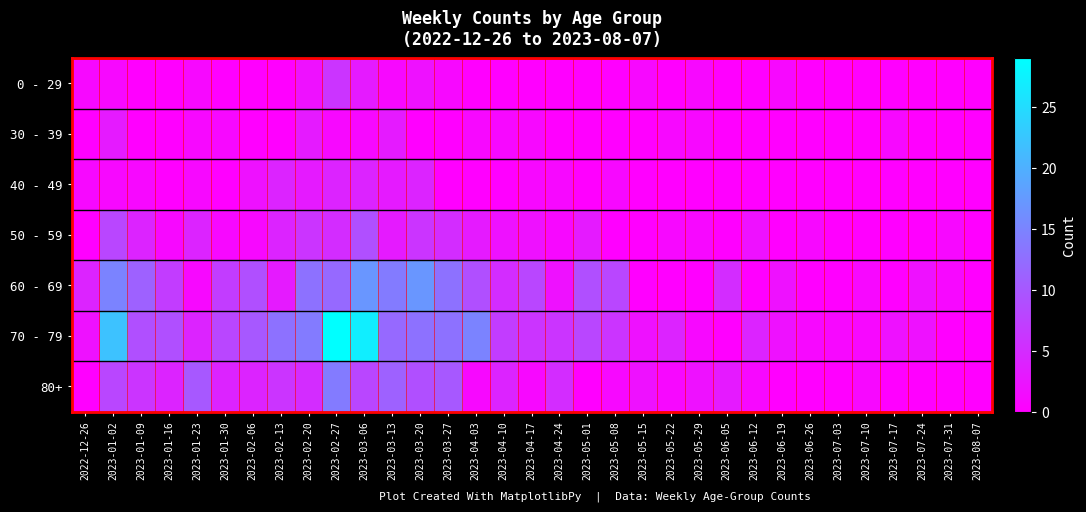

Reading left to right, list all the values displayed in this chart.

0 - 29: 2022-12-26=1	2023-01-02=1	2023-01-09=0	2023-01-16=0	2023-01-23=1	2023-01-30=0	2023-02-06=0	2023-02-13=0	2023-02-20=2	2023-02-27=6	2023-03-06=3	2023-03-13=1	2023-03-20=2	2023-03-27=1	2023-04-03=0	2023-04-10=0	2023-04-17=0	2023-04-24=0	2023-05-01=0	2023-05-08=0	2023-05-15=1	2023-05-22=0	2023-05-29=1	2023-06-05=0	2023-06-12=0	2023-06-19=1	2023-06-26=0	2023-07-03=0	2023-07-10=0	2023-07-17=0	2023-07-24=0	2023-07-31=0	2023-08-07=0
30 - 39: 2022-12-26=0	2023-01-02=3	2023-01-09=0	2023-01-16=0	2023-01-23=1	2023-01-30=1	2023-02-06=0	2023-02-13=0	2023-02-20=3	2023-02-27=1	2023-03-06=1	2023-03-13=3	2023-03-20=0	2023-03-27=0	2023-04-03=1	2023-04-10=1	2023-04-17=1	2023-04-24=0	2023-05-01=0	2023-05-08=0	2023-05-15=0	2023-05-22=1	2023-05-29=1	2023-06-05=0	2023-06-12=0	2023-06-19=0	2023-06-26=0	2023-07-03=0	2023-07-10=0	2023-07-17=1	2023-07-24=0	2023-07-31=0	2023-08-07=0
40 - 49: 2022-12-26=1	2023-01-02=1	2023-01-09=1	2023-01-16=0	2023-01-23=1	2023-01-30=0	2023-02-06=2	2023-02-13=4	2023-02-20=3	2023-02-27=4	2023-03-06=4	2023-03-13=3	2023-03-20=4	2023-03-27=0	2023-04-03=0	2023-04-10=0	2023-04-17=1	2023-04-24=1	2023-05-01=0	2023-05-08=1	2023-05-15=0	2023-05-22=0	2023-05-29=0	2023-06-05=0	2023-06-12=0	2023-06-19=0	2023-06-26=0	2023-07-03=0	2023-07-10=0	2023-07-17=0	2023-07-24=0	2023-07-31=0	2023-08-07=0
50 - 59: 2022-12-26=0	2023-01-02=8	2023-01-09=4	2023-01-16=1	2023-01-23=4	2023-01-30=1	2023-02-06=1	2023-02-13=4	2023-02-20=6	2023-02-27=5	2023-03-06=9	2023-03-13=3	2023-03-20=6	2023-03-27=5	2023-04-03=3	2023-04-10=2	2023-04-17=2	2023-04-24=1	2023-05-01=3	2023-05-08=0	2023-05-15=0	2023-05-22=1	2023-05-29=1	2023-06-05=0	2023-06-12=2	2023-06-19=0	2023-06-26=1	2023-07-03=0	2023-07-10=0	2023-07-17=0	2023-07-24=0	2023-07-31=1	2023-08-07=0
60 - 69: 2022-12-26=4	2023-01-02=15	2023-01-09=11	2023-01-16=7	2023-01-23=1	2023-01-30=7	2023-02-06=9	2023-02-13=3	2023-02-20=13	2023-02-27=12	2023-03-06=17	2023-03-13=14	2023-03-20=17	2023-03-27=13	2023-04-03=9	2023-04-10=5	2023-04-17=8	2023-04-24=2	2023-05-01=9	2023-05-08=8	2023-05-15=0	2023-05-22=0	2023-05-29=0	2023-06-05=5	2023-06-12=0	2023-06-19=2	2023-06-26=0	2023-07-03=0	2023-07-10=1	2023-07-17=0	2023-07-24=2	2023-07-31=1	2023-08-07=0
70 - 79: 2022-12-26=2	2023-01-02=22	2023-01-09=9	2023-01-16=9	2023-01-23=4	2023-01-30=8	2023-02-06=10	2023-02-13=13	2023-02-20=14	2023-02-27=29	2023-03-06=27	2023-03-13=12	2023-03-20=13	2023-03-27=13	2023-04-03=15	2023-04-10=7	2023-04-17=6	2023-04-24=6	2023-05-01=8	2023-05-08=6	2023-05-15=2	2023-05-22=4	2023-05-29=1	2023-06-05=0	2023-06-12=4	2023-06-19=2	2023-06-26=1	2023-07-03=1	2023-07-10=1	2023-07-17=2	2023-07-24=2	2023-07-31=0	2023-08-07=0
80+: 2022-12-26=0	2023-01-02=8	2023-01-09=6	2023-01-16=4	2023-01-23=10	2023-01-30=4	2023-02-06=4	2023-02-13=6	2023-02-20=5	2023-02-27=14	2023-03-06=8	2023-03-13=11	2023-03-20=9	2023-03-27=10	2023-04-03=1	2023-04-10=4	2023-04-17=1	2023-04-24=5	2023-05-01=0	2023-05-08=1	2023-05-15=2	2023-05-22=1	2023-05-29=2	2023-06-05=3	2023-06-12=1	2023-06-19=0	2023-06-26=0	2023-07-03=0	2023-07-10=1	2023-07-17=0	2023-07-24=0	2023-07-31=0	2023-08-07=0